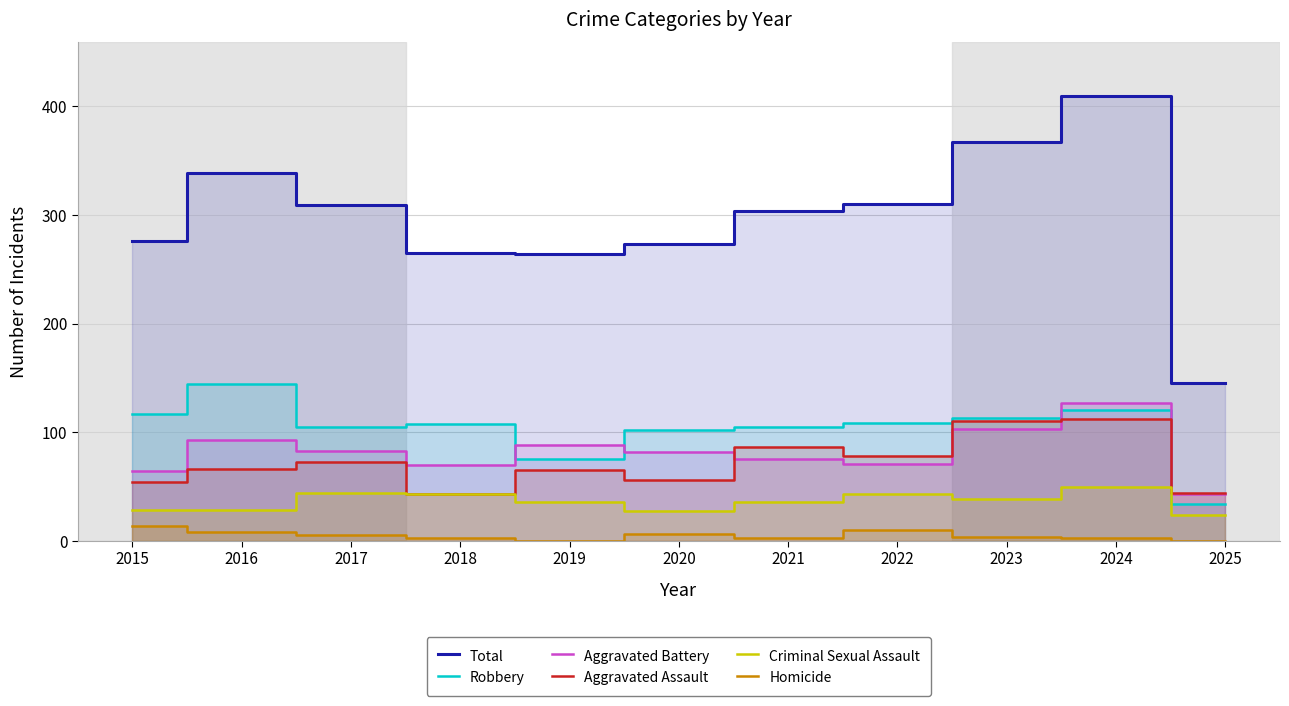

What is the total value across all series at 2025?

290